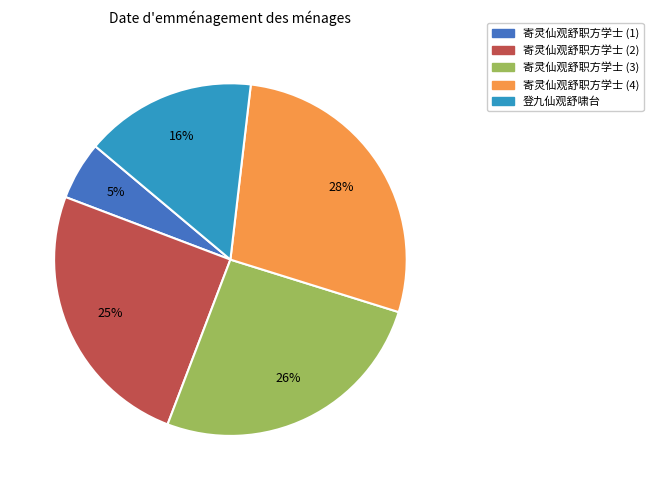

To the nearest percent, what is the average slice percentage?

20%